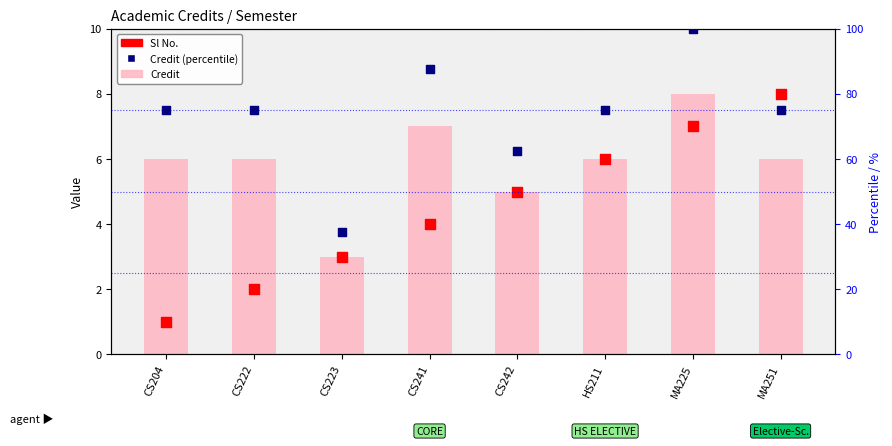

At how many categories does at least one series exceed 34?

8